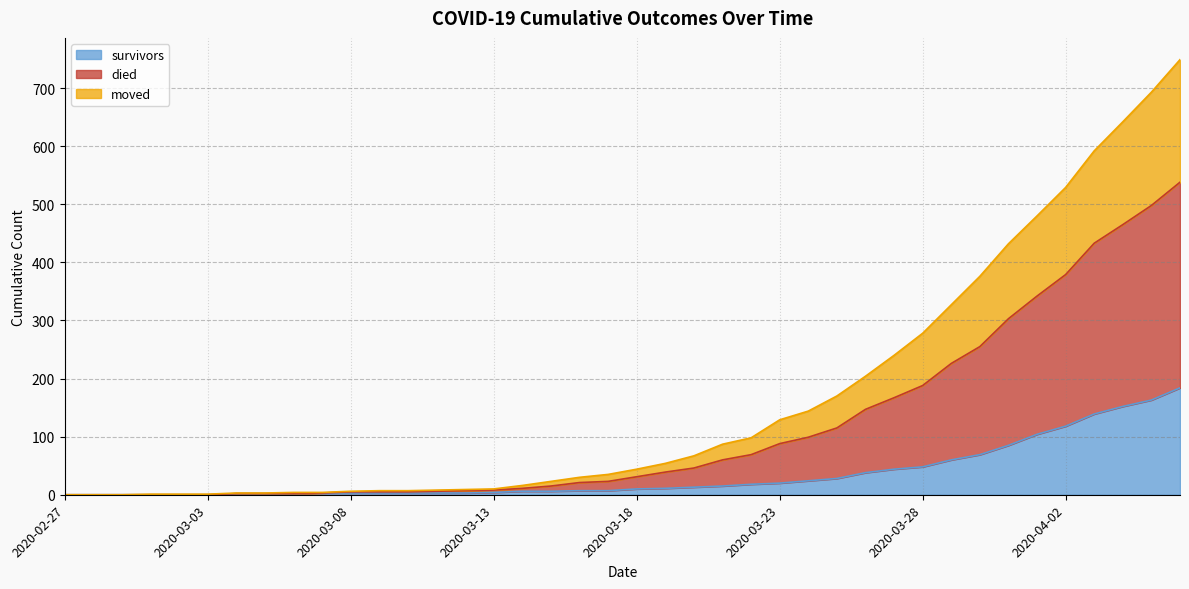

What is the approximate value of survivors at 2020-03-29?

60